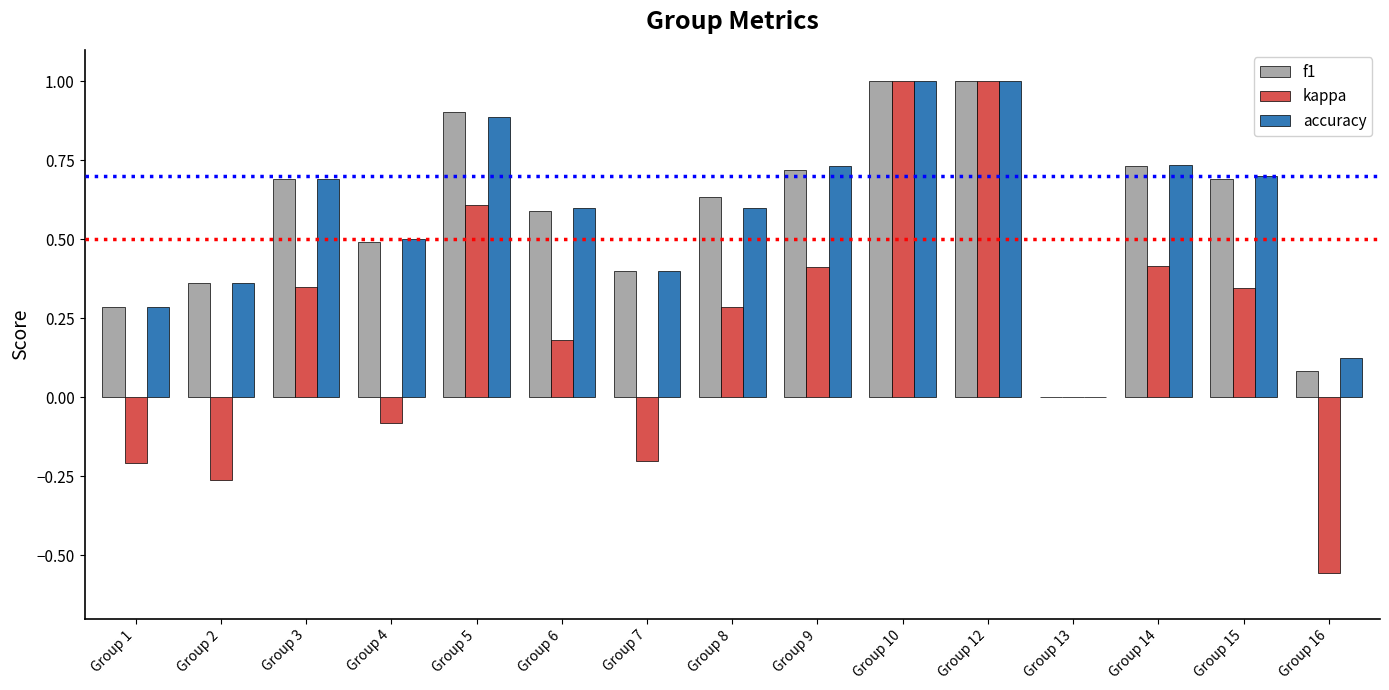

True or false: accuracy has a value of 0.3 at Group 6.

False